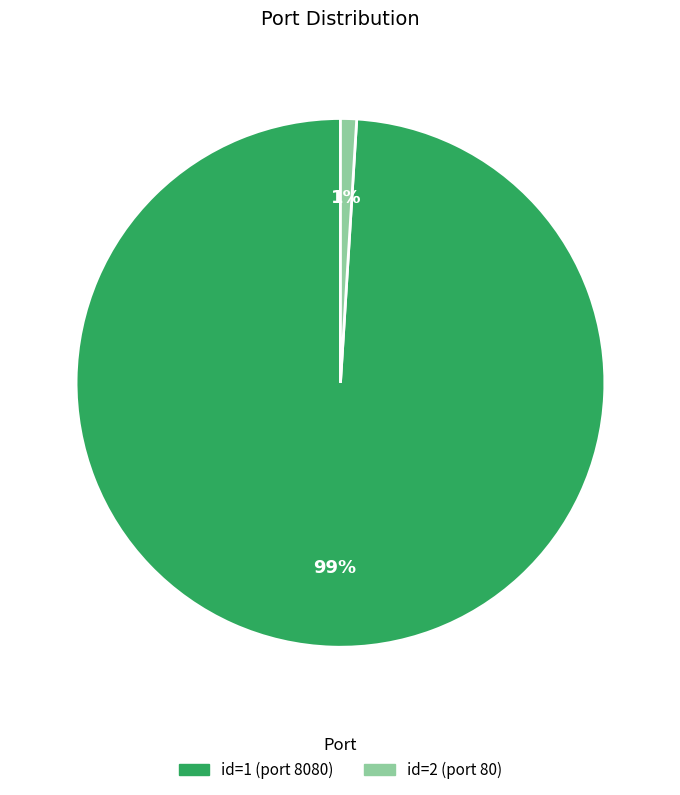

To the nearest percent, what is the average slice percentage?

50%